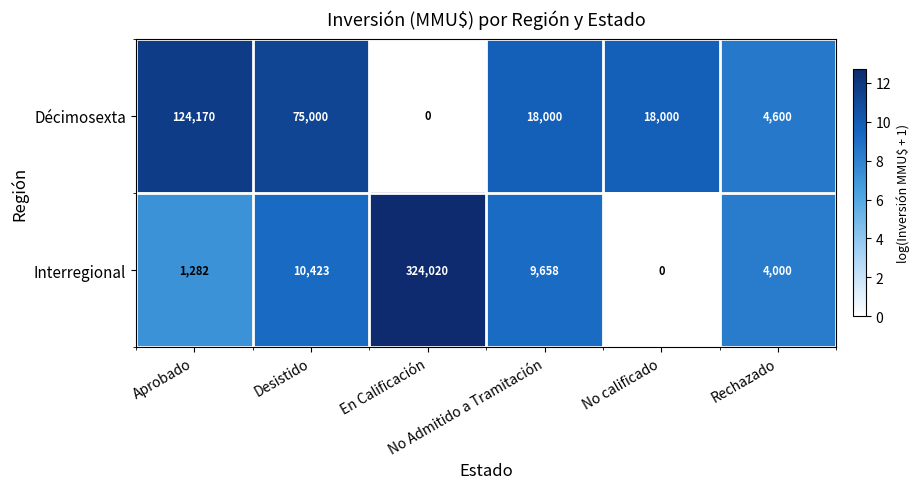

What is the greatest value displayed?

324020